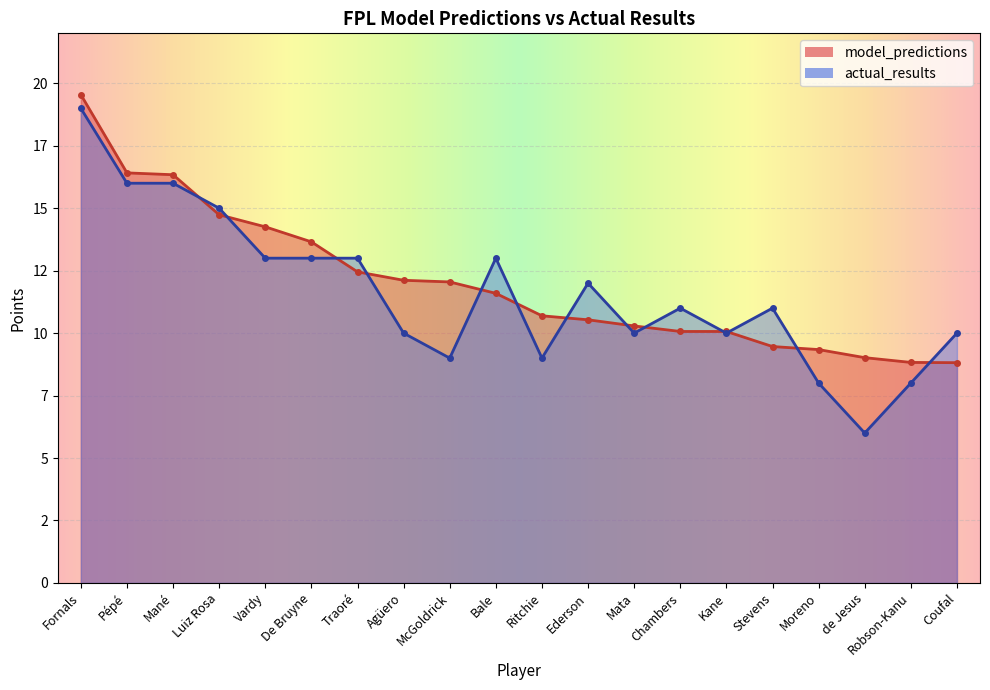

Which category has the highest value across all series?

Fornals